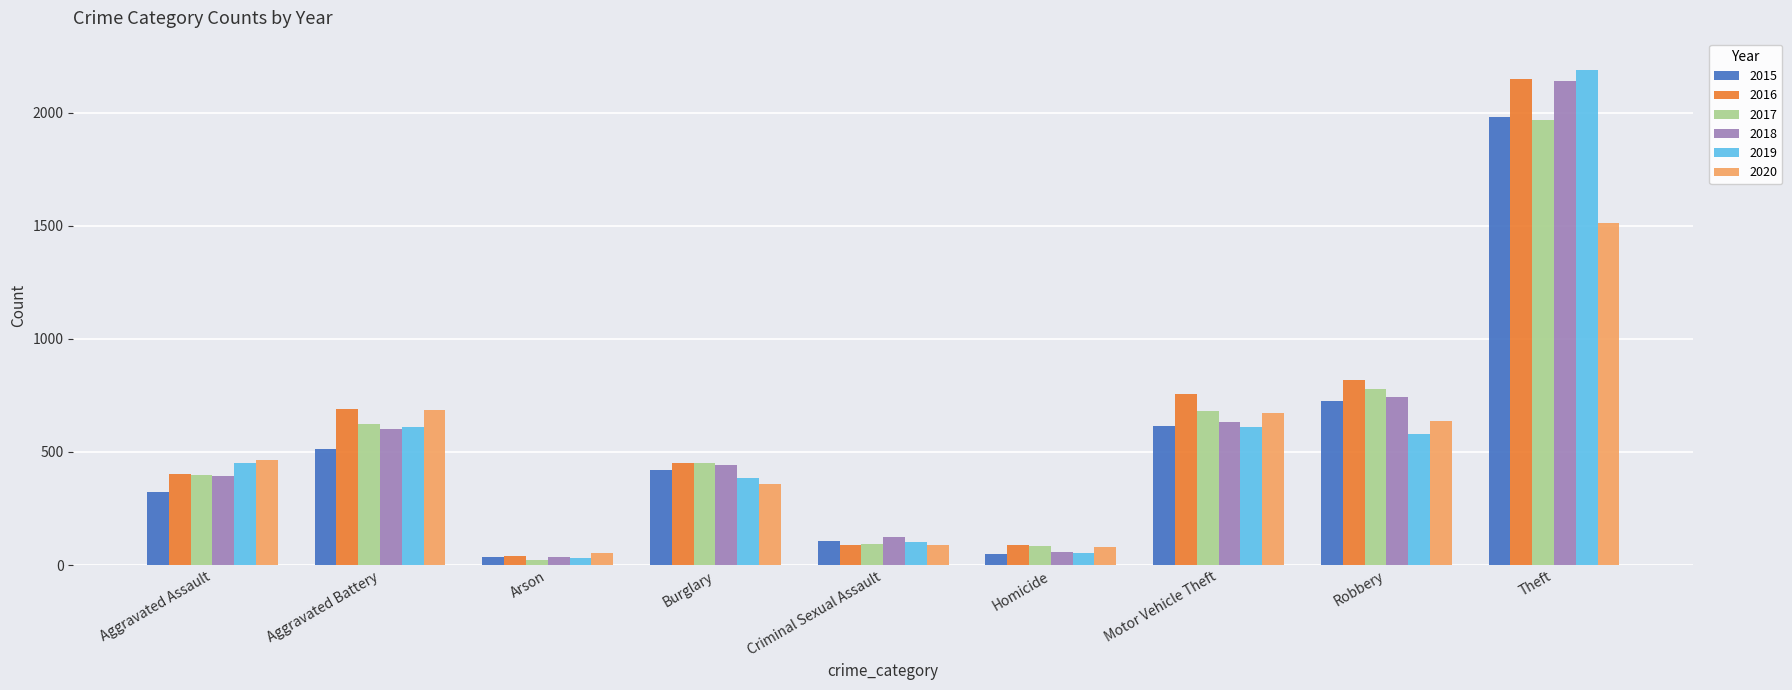

Which series has the largest total across all categories?

2016